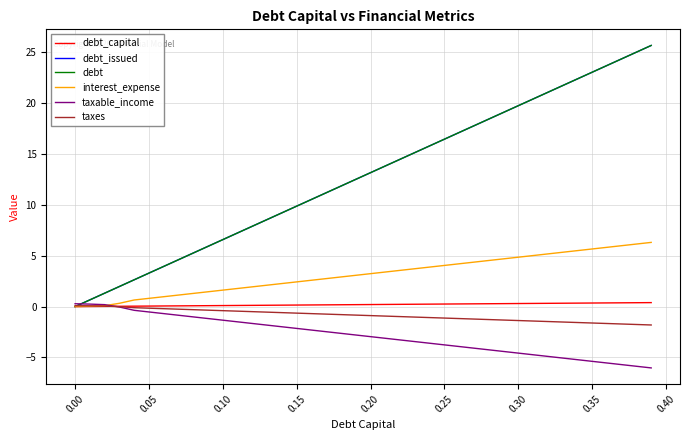

Does the chart display data point markers on the line(s)?

No